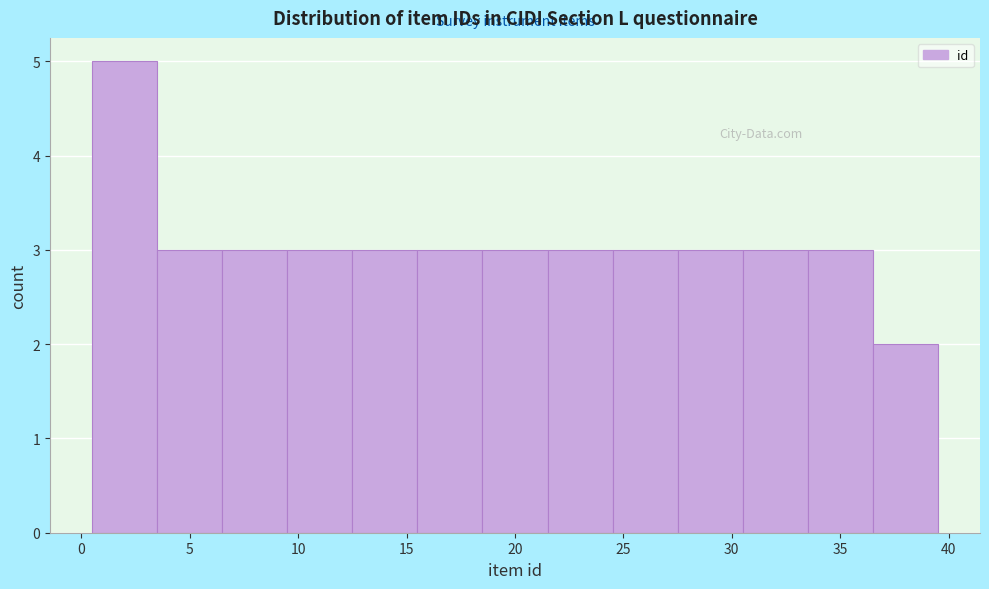

Reading left to right, list every bar in this chart as the range it spans on the x-axis followed by its height. The values are not printed on the chart, so give them approximately, as read against the axis.

0.5 to 3.5: 5
3.5 to 6.5: 3
6.5 to 9.5: 3
9.5 to 12.5: 3
12.5 to 15.5: 3
15.5 to 18.5: 3
18.5 to 21.5: 3
21.5 to 24.5: 3
24.5 to 27.5: 3
27.5 to 30.5: 3
30.5 to 33.5: 3
33.5 to 36.5: 3
36.5 to 39.5: 2